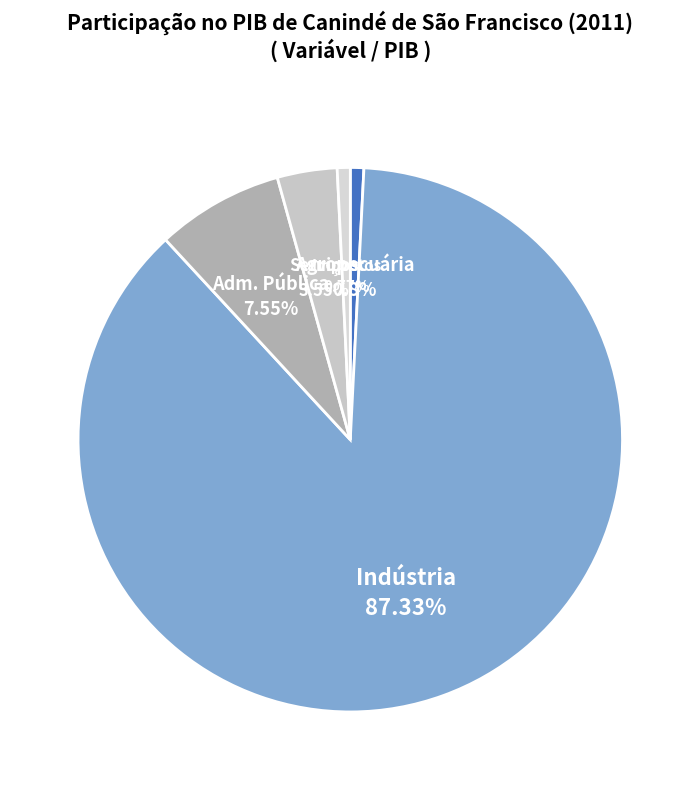

How many segments does this pie chart have?

5